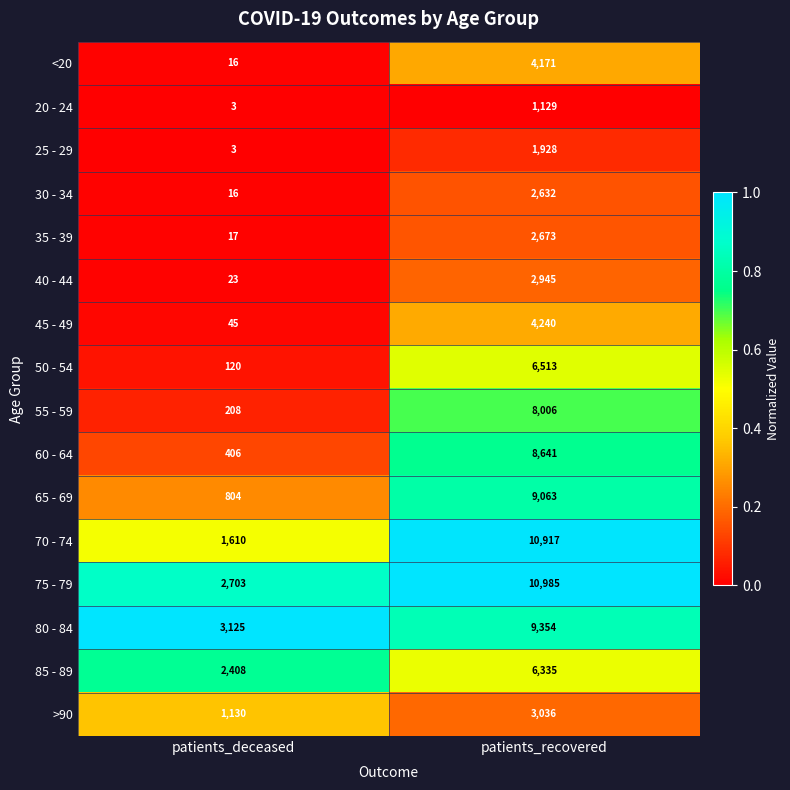

How many distinct data groups are displayed?

16